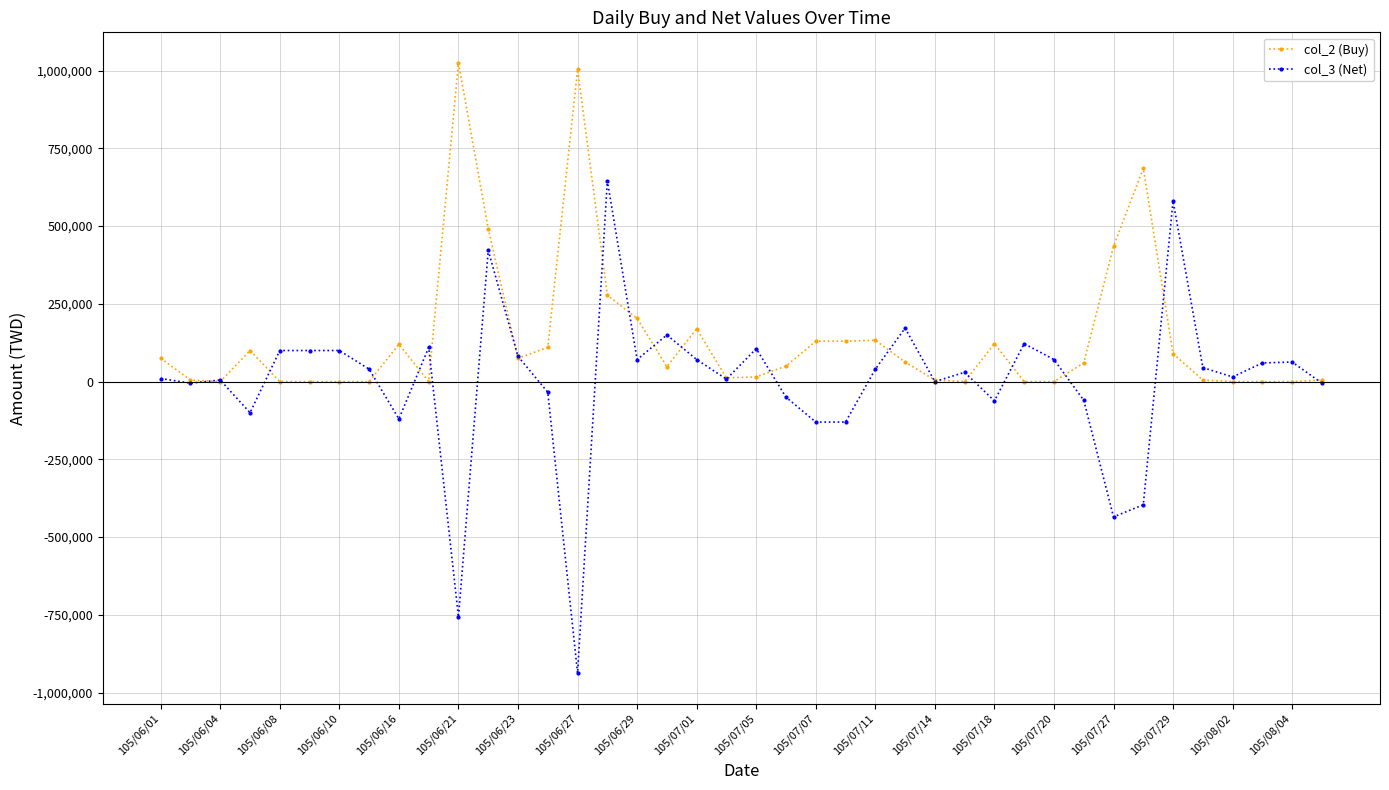

What is the value of the col_3 (Net) point at the 29th from the left?

-62000